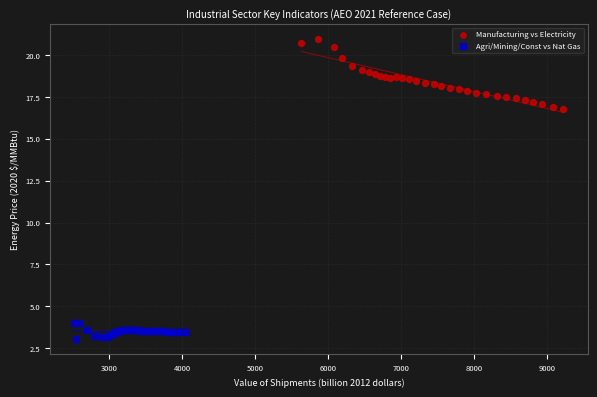

Which series has the largest Y range (max minus min)?

Manufacturing vs Electricity